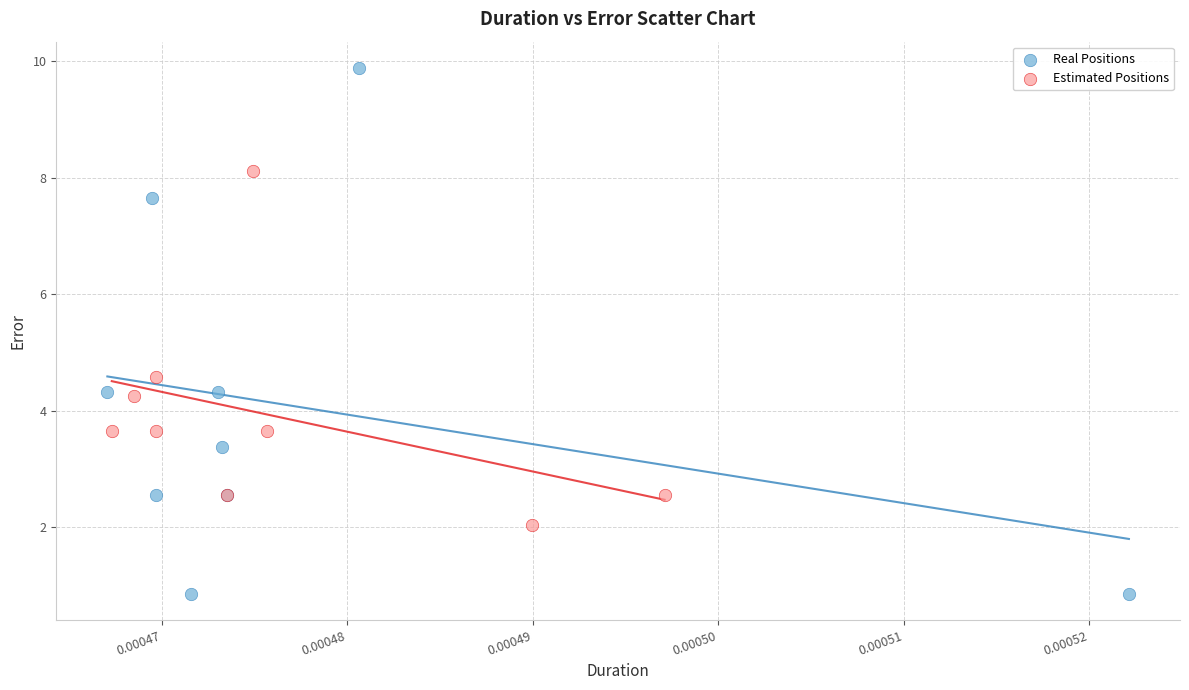

Which series reaches the maximum Y coordinate?

Real Positions